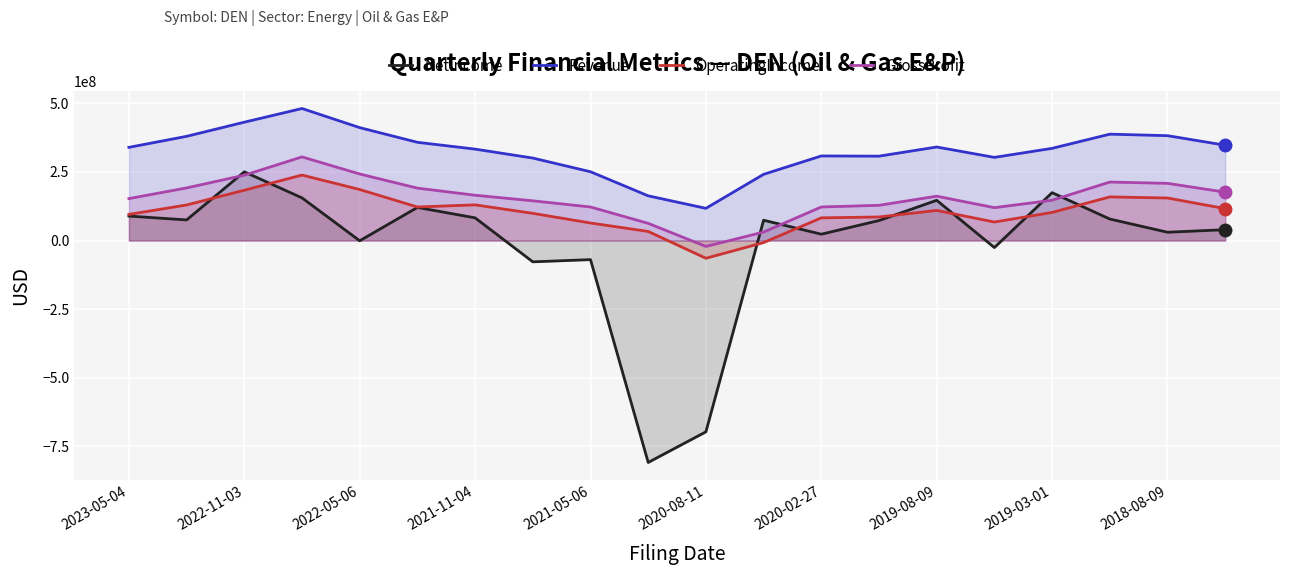

Which series has the widest spread of values?

NetIncome